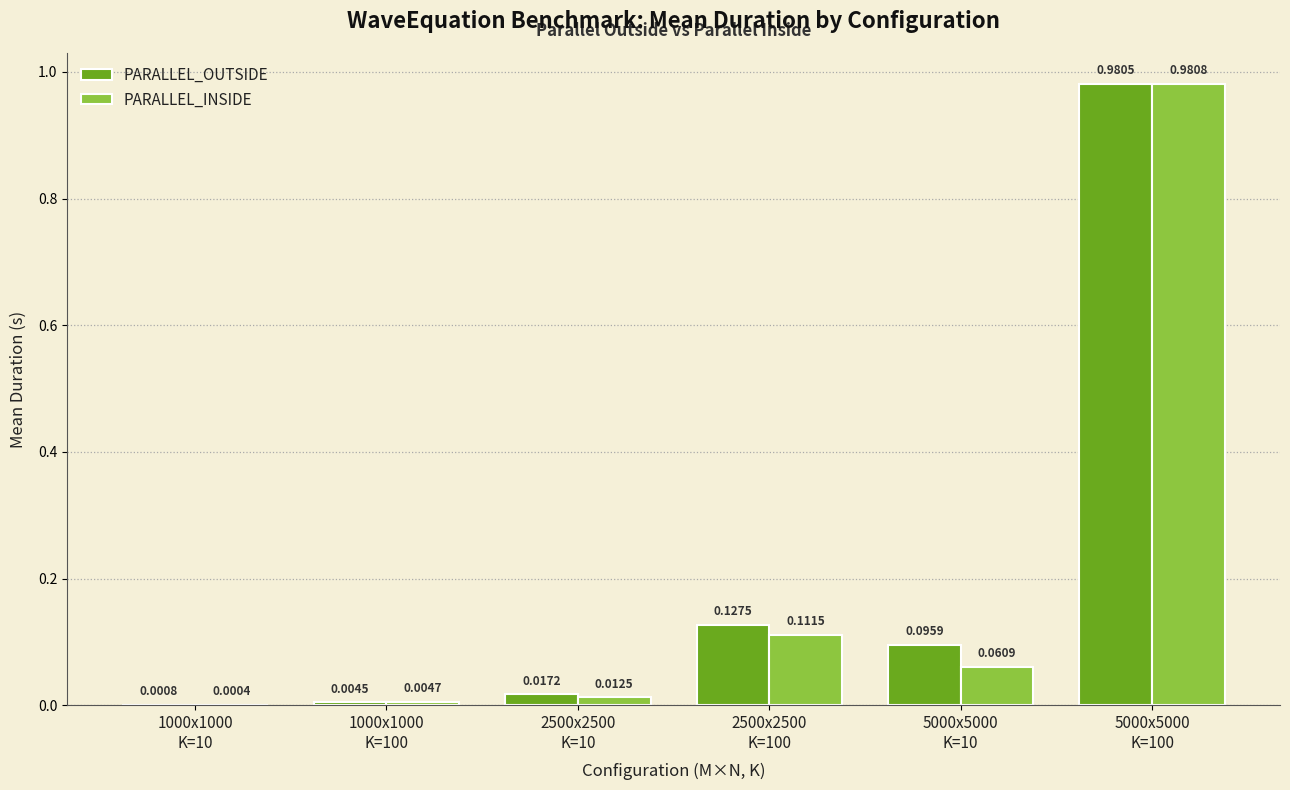

What is the sum of all PARALLEL_INSIDE values?

1.2